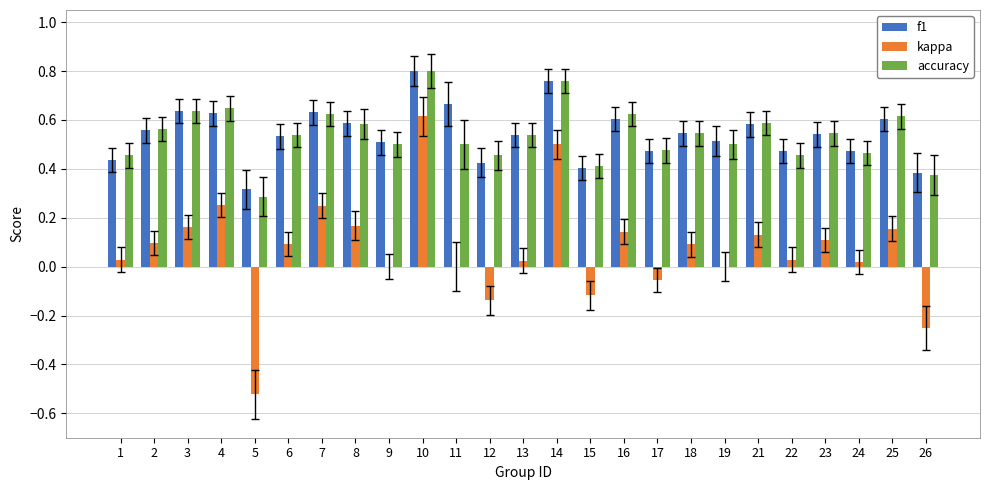

Are the bars grouped side by side (vs. stacked)?

Yes